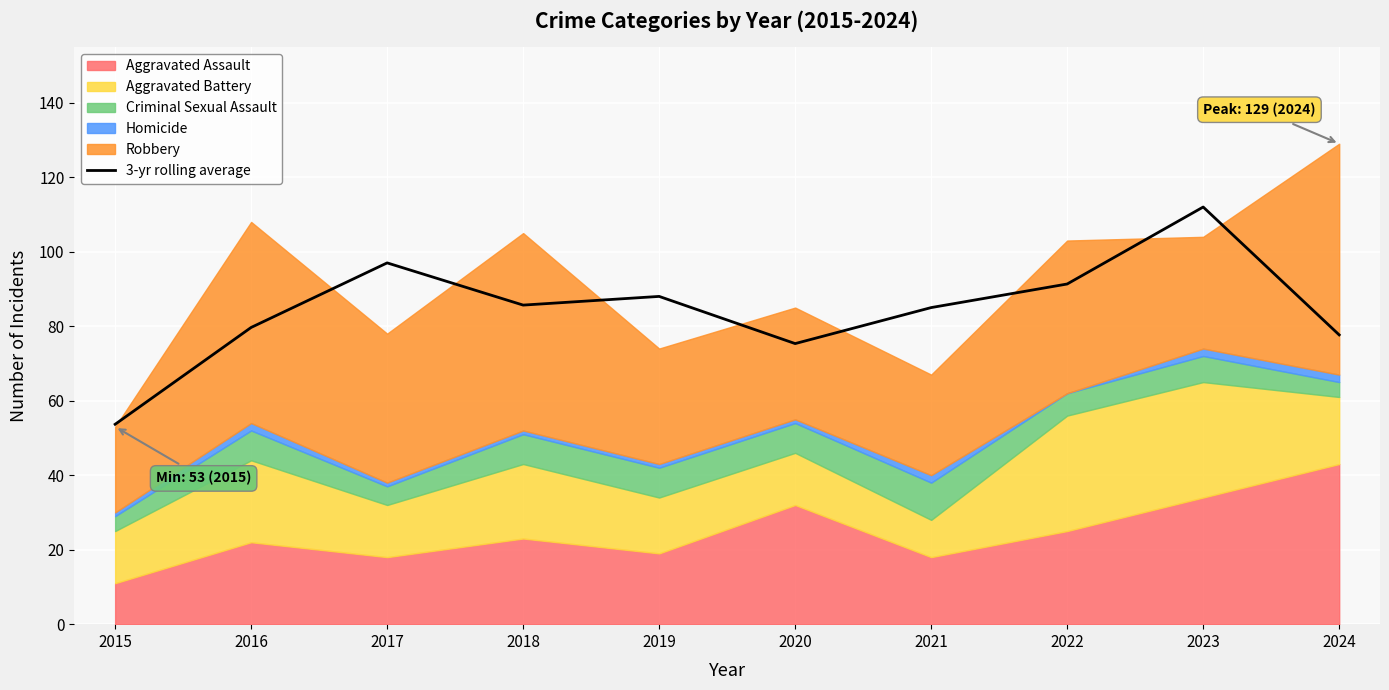

True or false: 3-yr rolling average has a value of 110.5 at 2016.

False